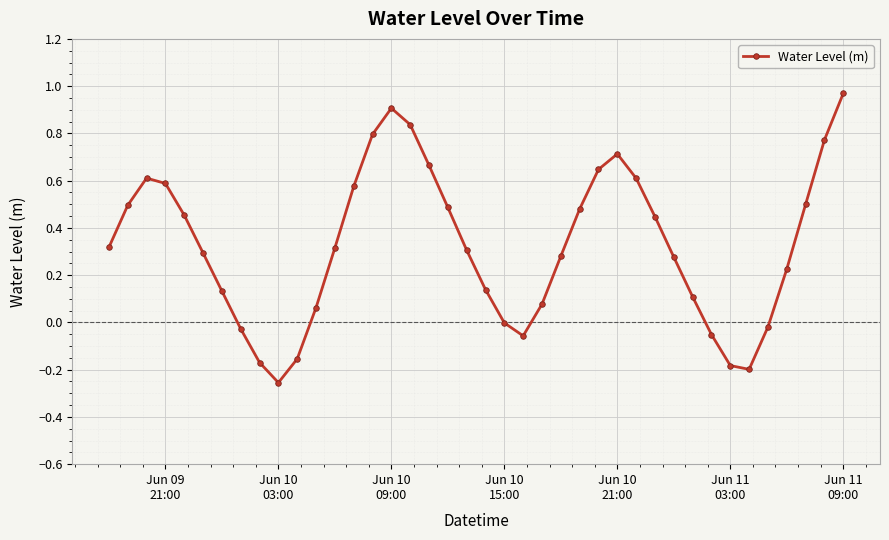

What is the sum of all values?

13.0